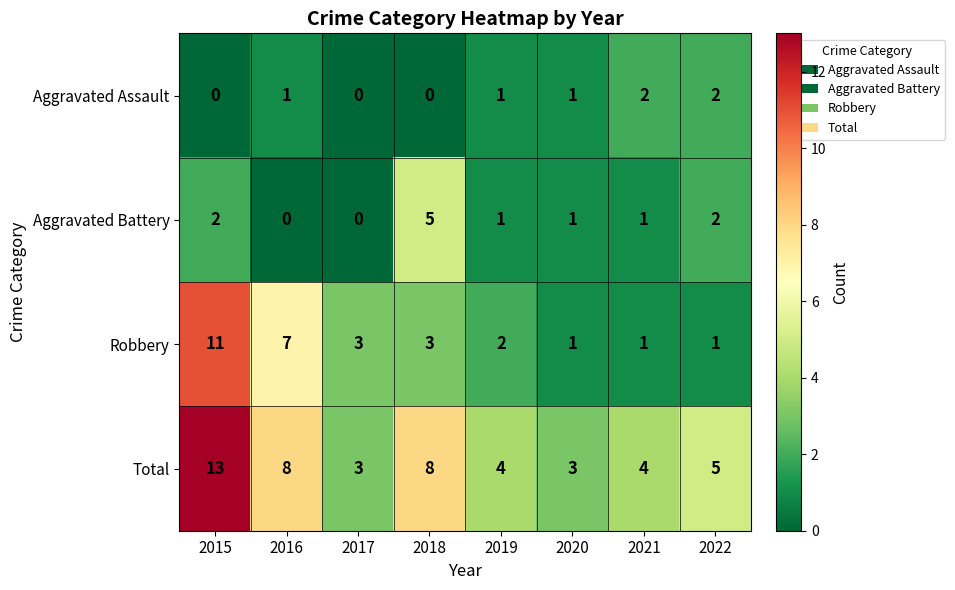

What is the difference between the highest and lowest values at 2016?

8